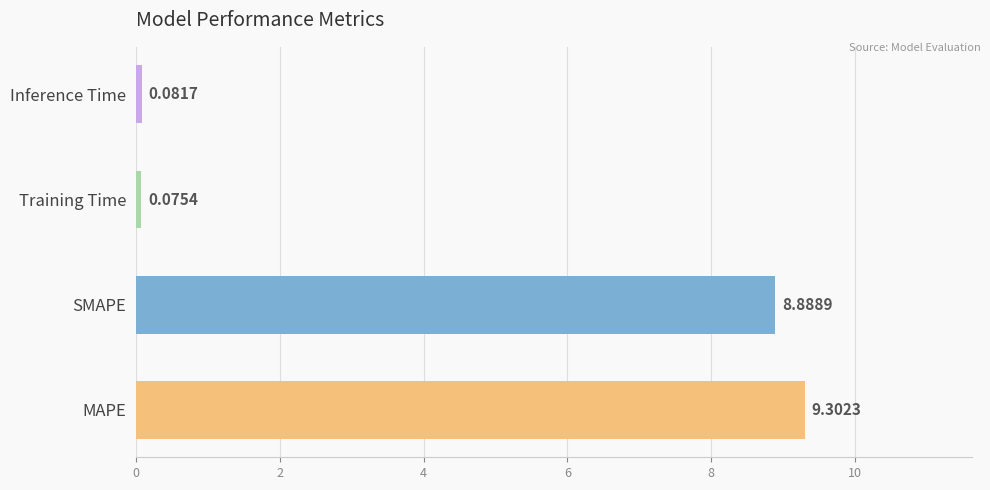

At which category does the chart reach its minimum across all series?

Training Time